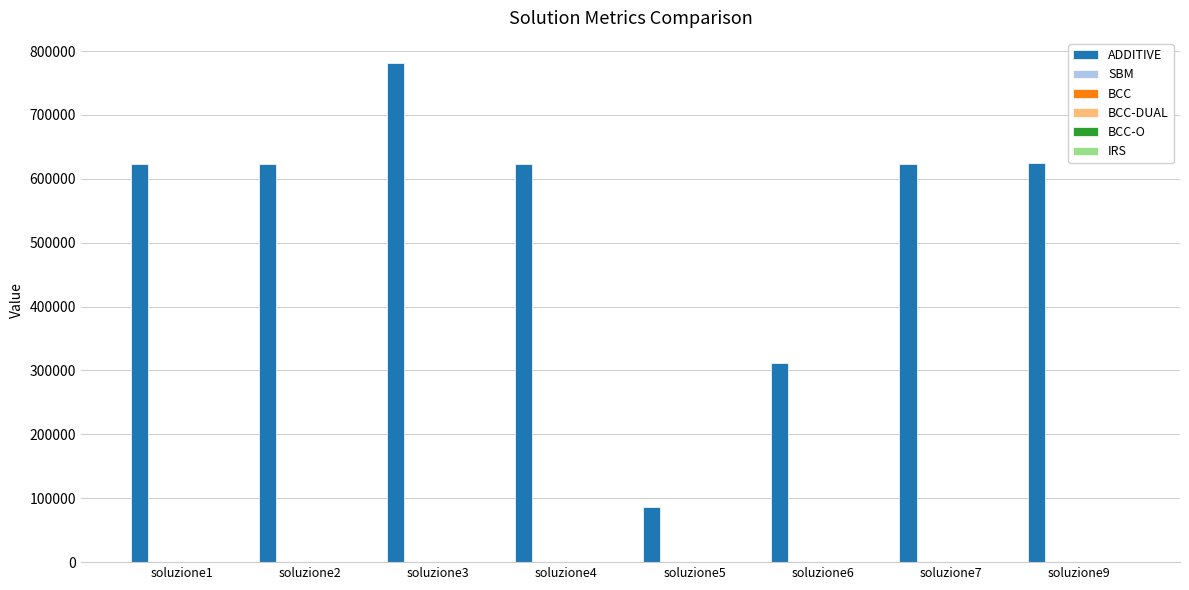

Are the bars grouped side by side (vs. stacked)?

Yes